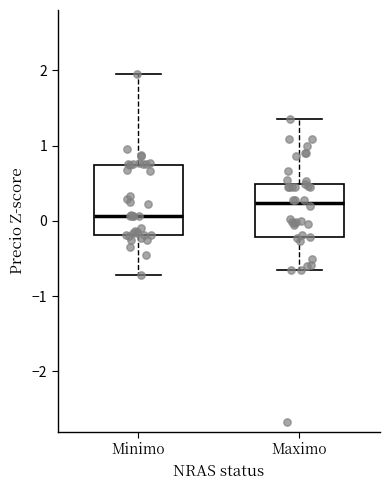

Reading left to right, transcribe this box plot: for each box, give where its median line is, the range the box spans, and where its two whiskers end, as read against the y-axis. The values are not printed on the chart, so give them approximately, as read against the axis.

Minimo: median 0.1, box -0.2 to 0.7, whiskers -0.7 to 2.0
Maximo: median 0.2, box -0.2 to 0.5, whiskers -0.7 to 1.3